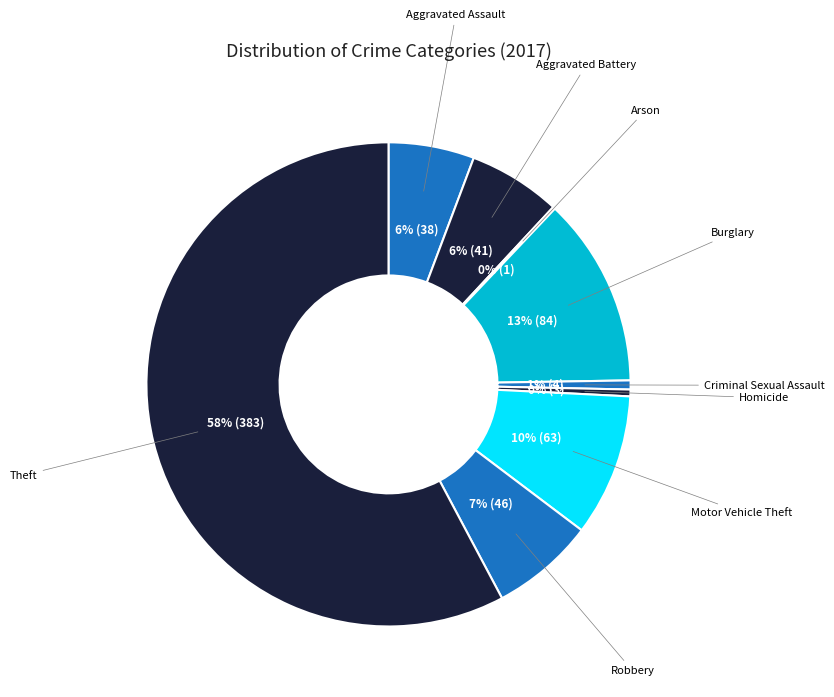

Which category has the biggest portion of the pie?

Theft